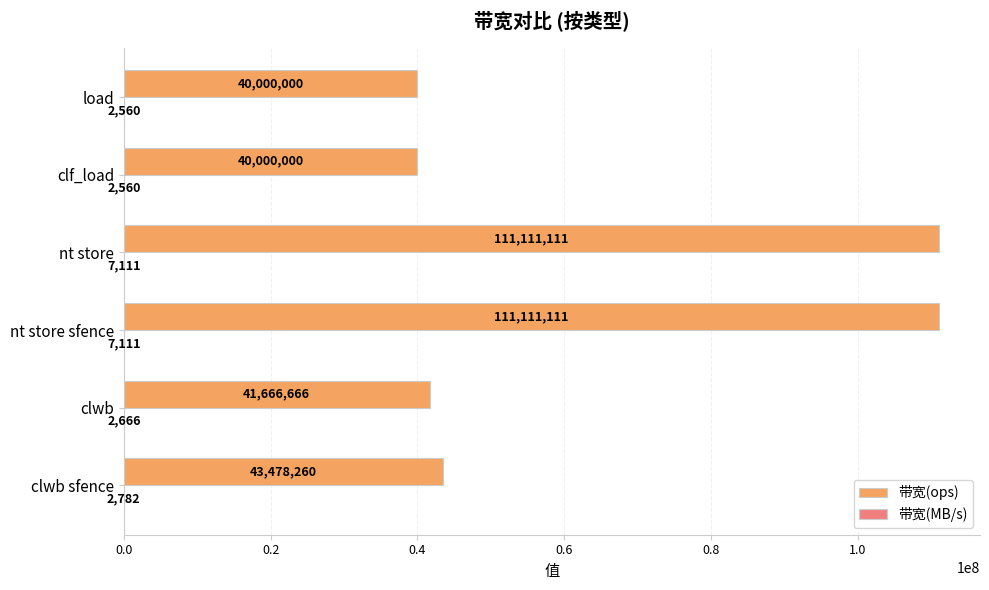

The value of 带宽(ops) at clwb sfence is 23329438. True or false?

False